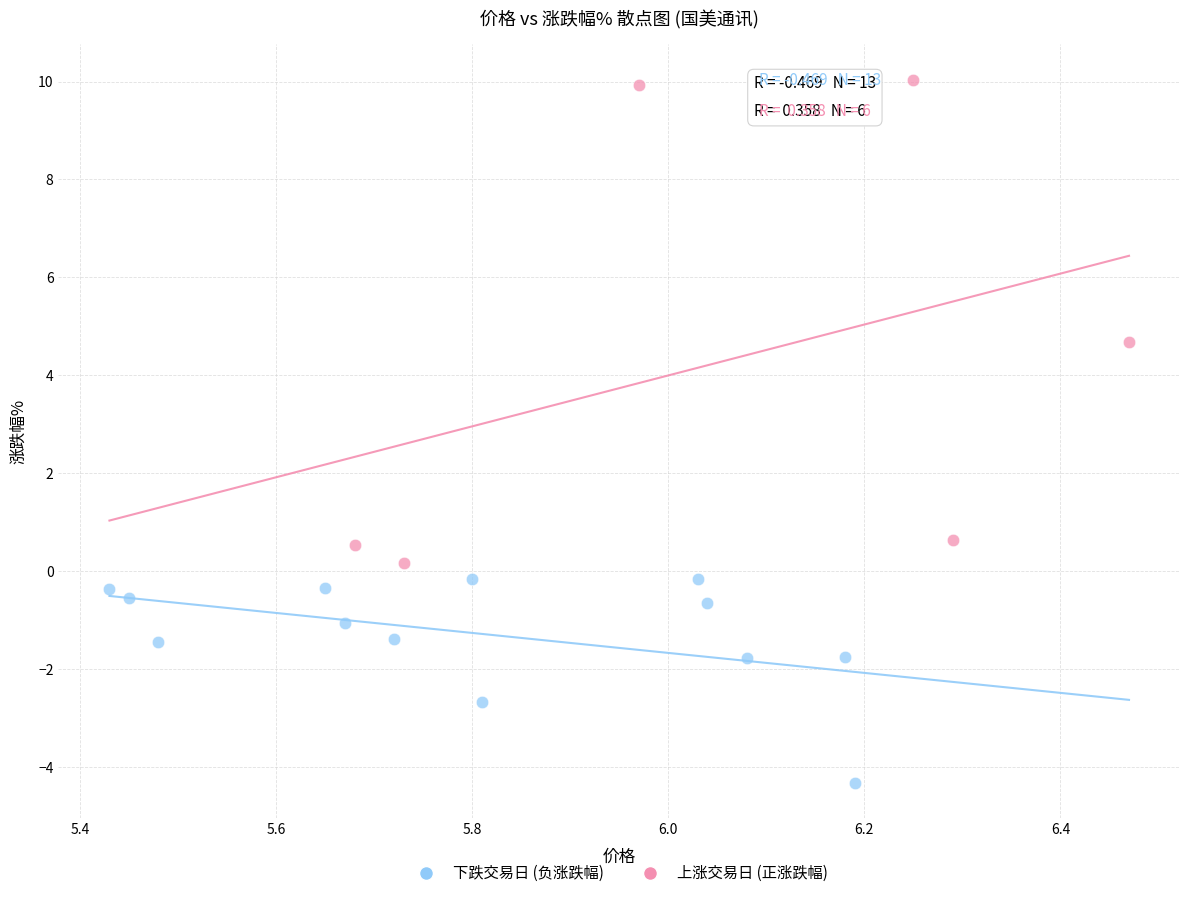

Which series reaches the maximum Y coordinate?

上涨交易日 (正涨跌幅)